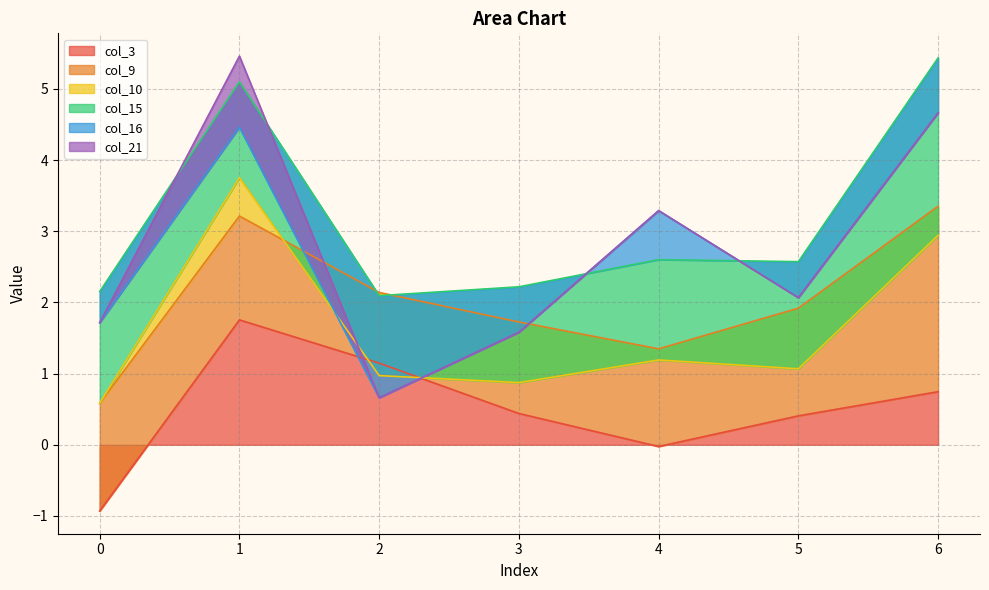

Between 0 and 2, which is larger?

2